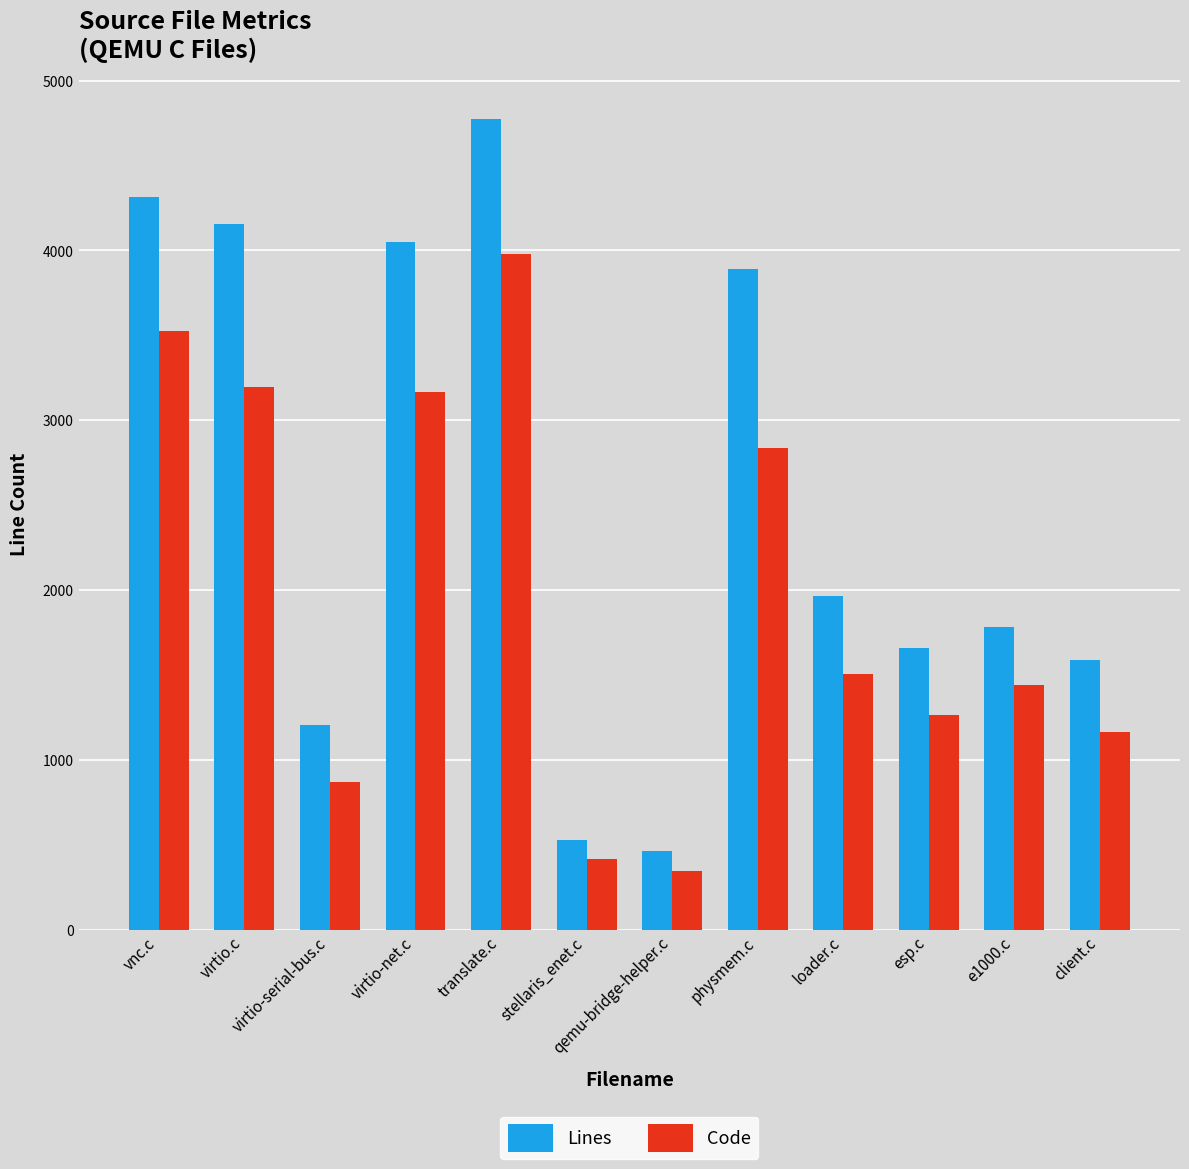

What is the lowest value of the Lines series?

466